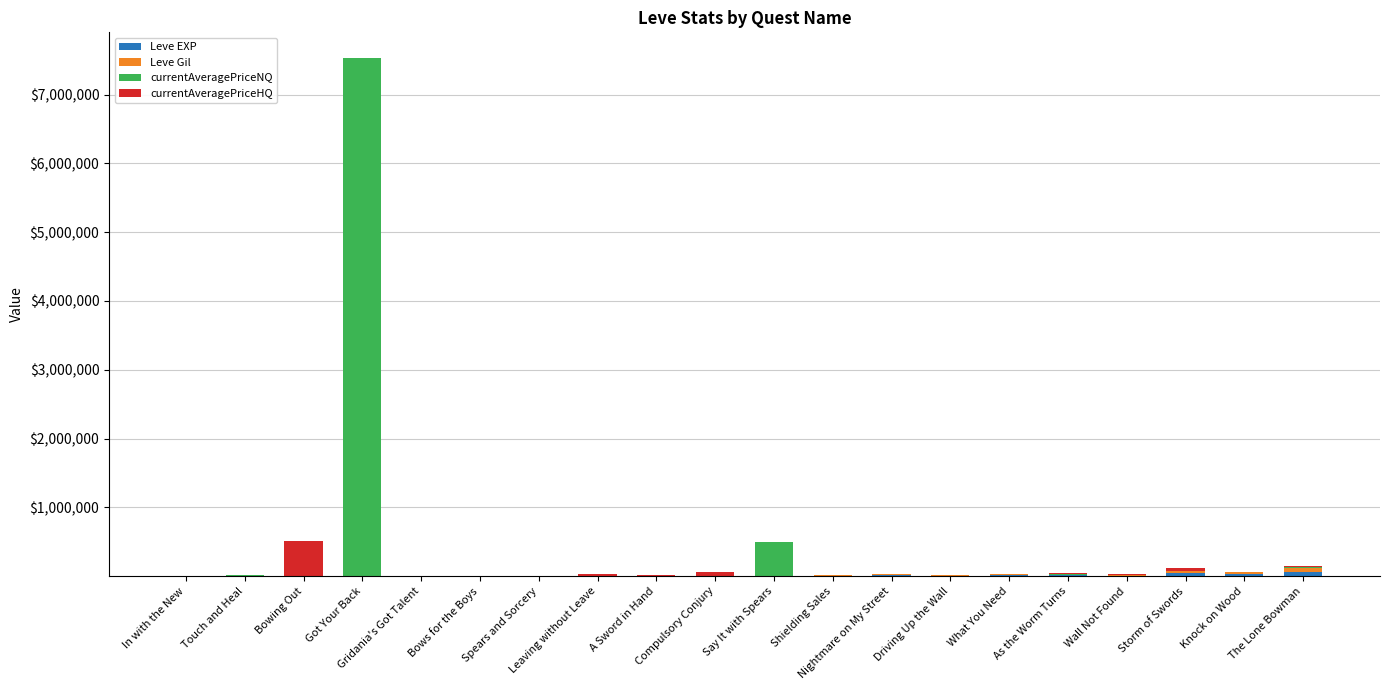

Does the chart contain stacked bars?

Yes